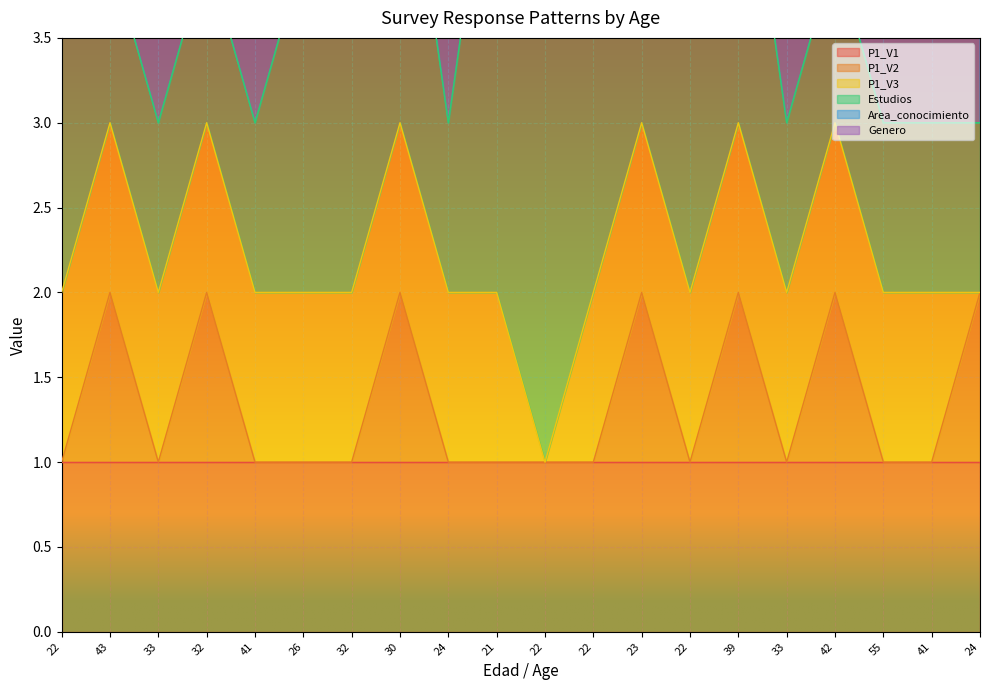

Count the number of data series in this chart.

6